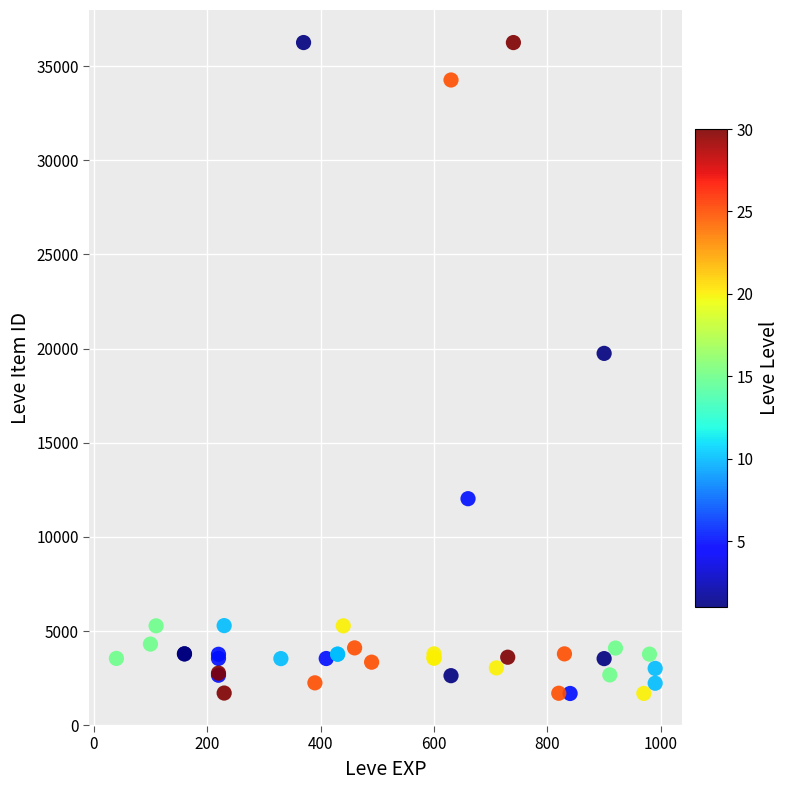

What Y value in the scatter plot is closest to 18967?

19744